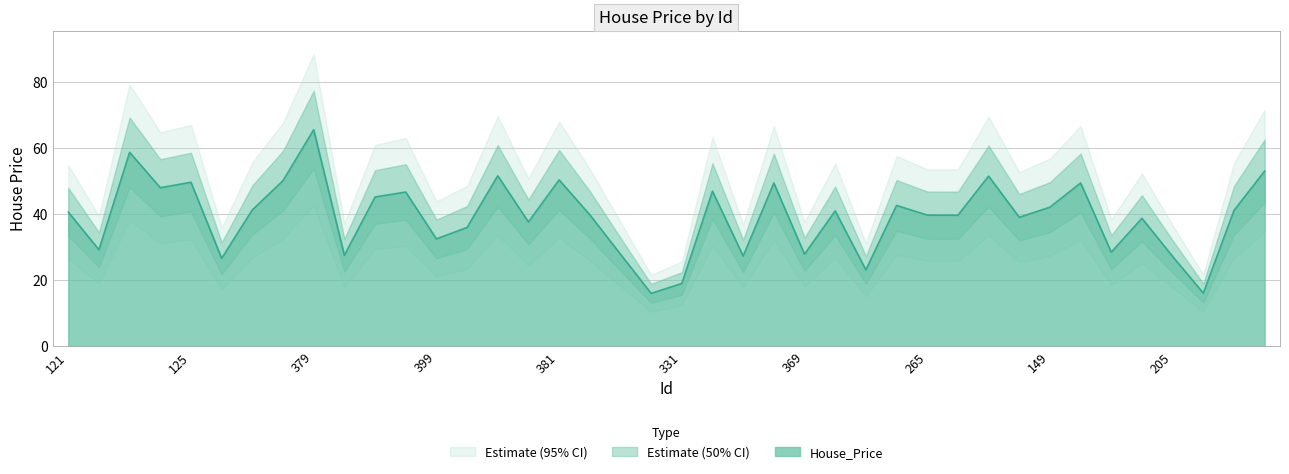

Approximately how many times larger is the value at 369 compared to 293?

0.7